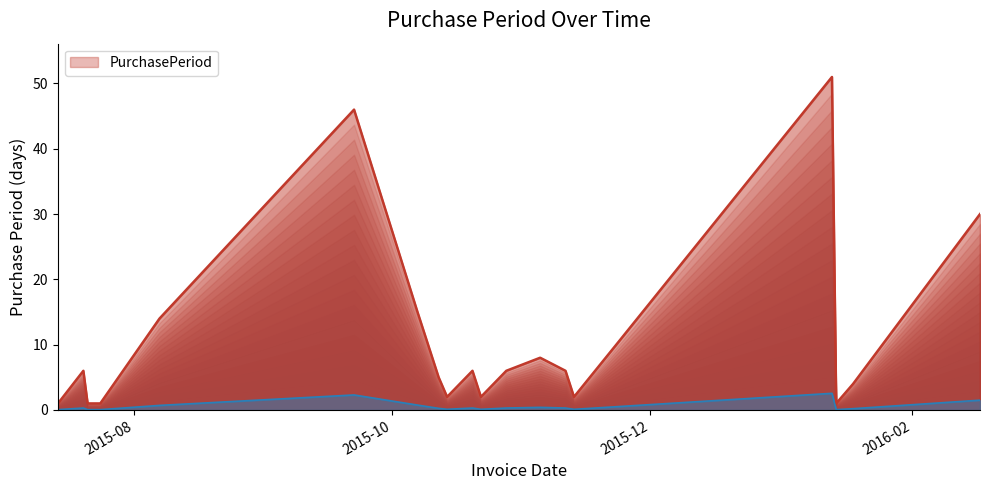

True or false: there are more than 0 points higher than both neighbors.

True